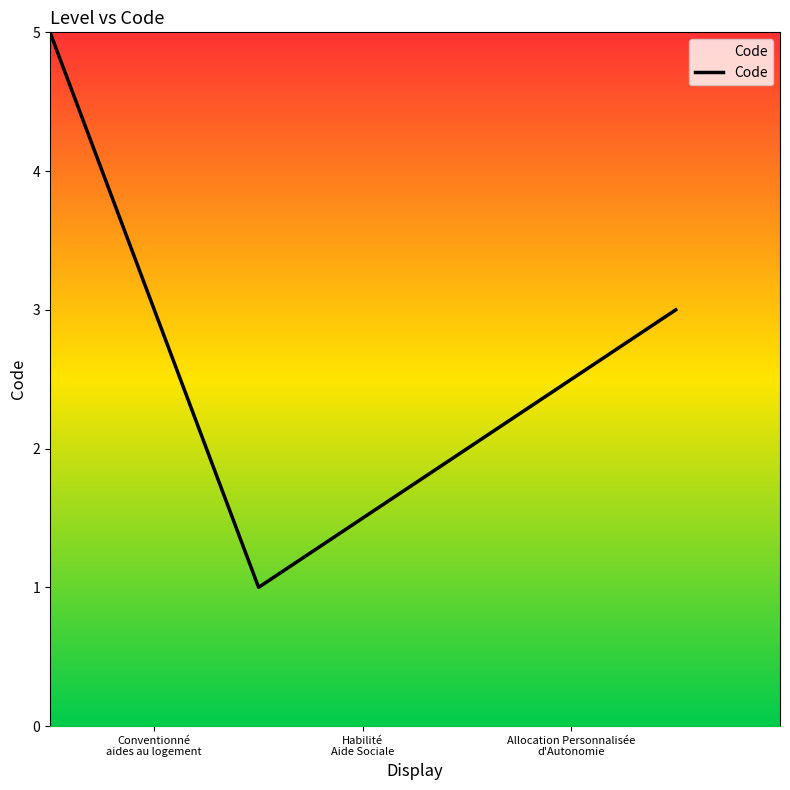

What is the difference between the maximum and minimum values?

4